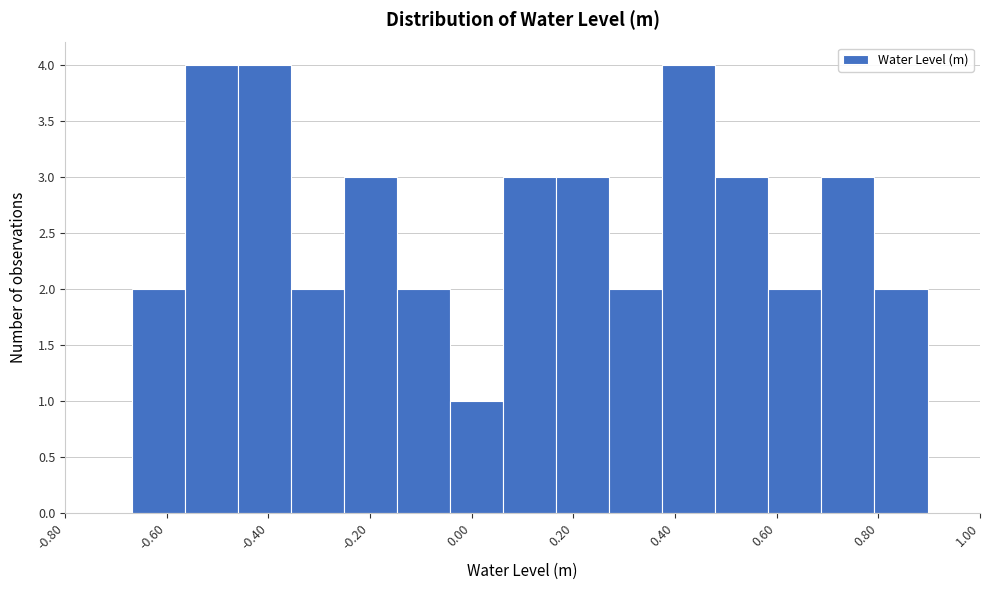

Reading left to right, transcribe this chart: for each bar, give the range it covers on the x-axis and its height. Neither the bar edges nor the heights are printed on the chart, so give them approximately, as read against the axes.

-0.66 to -0.56: 2
-0.56 to -0.46: 4
-0.46 to -0.36: 4
-0.36 to -0.26: 2
-0.26 to -0.14: 3
-0.14 to -0.04: 2
-0.04 to 0.06: 1
0.06 to 0.16: 3
0.16 to 0.28: 3
0.28 to 0.38: 2
0.38 to 0.48: 4
0.48 to 0.58: 3
0.58 to 0.68: 2
0.68 to 0.80: 3
0.80 to 0.90: 2